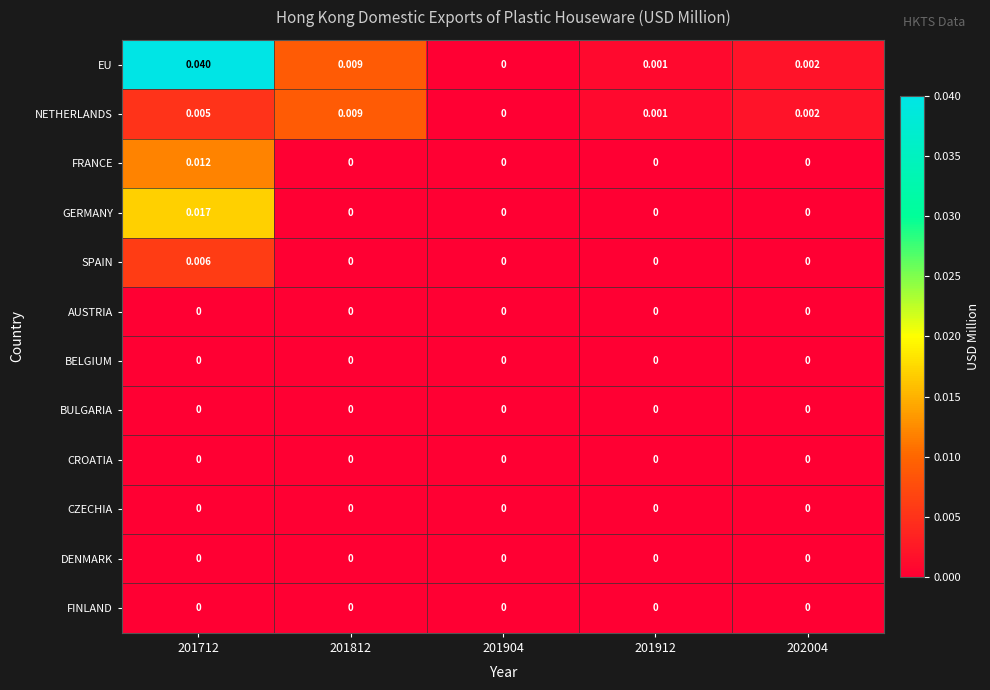

Which series has the largest range (max minus min)?

EU